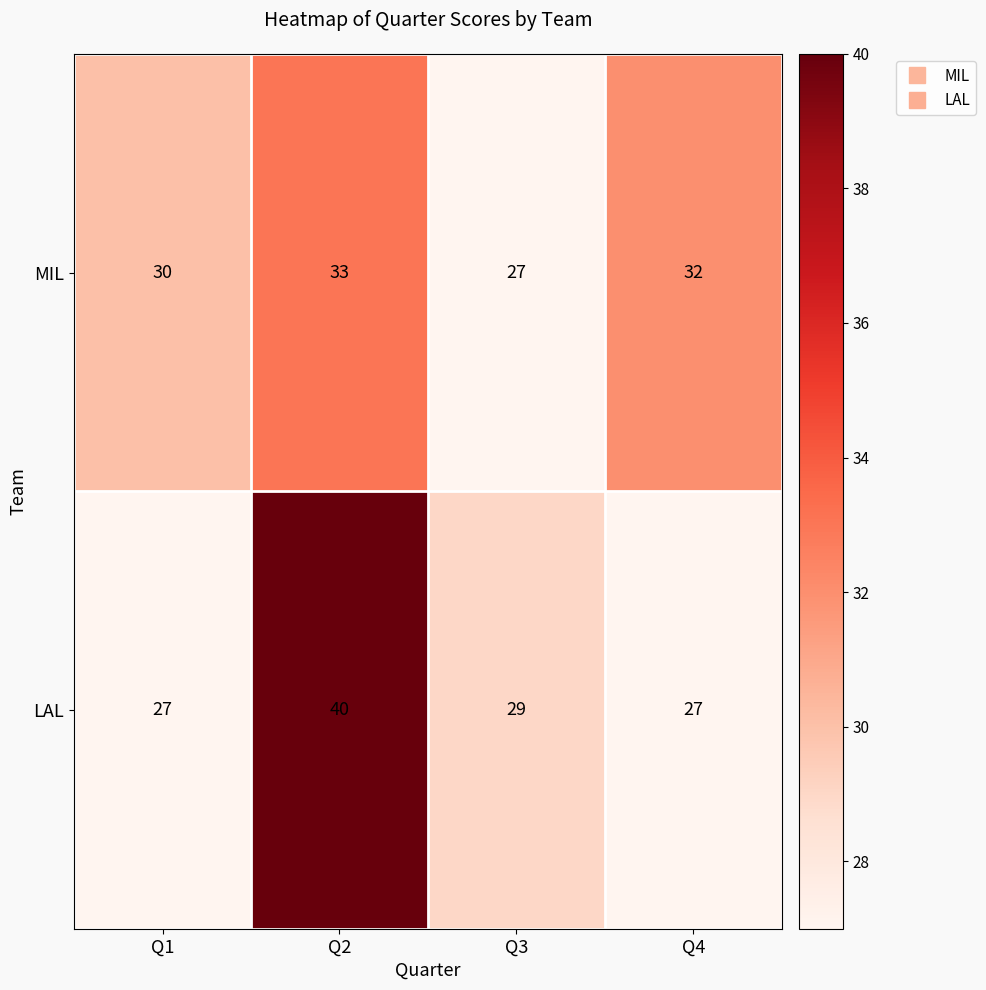

What is the maximum value shown in the chart?

40